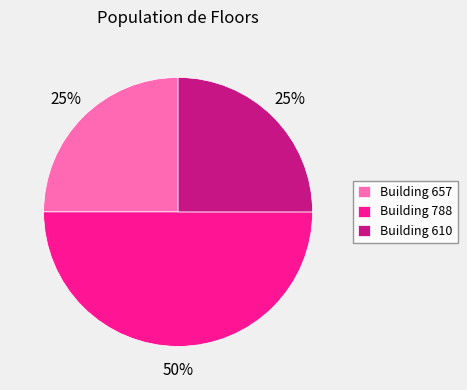

Does Building 657 represent more than half of the total?

No